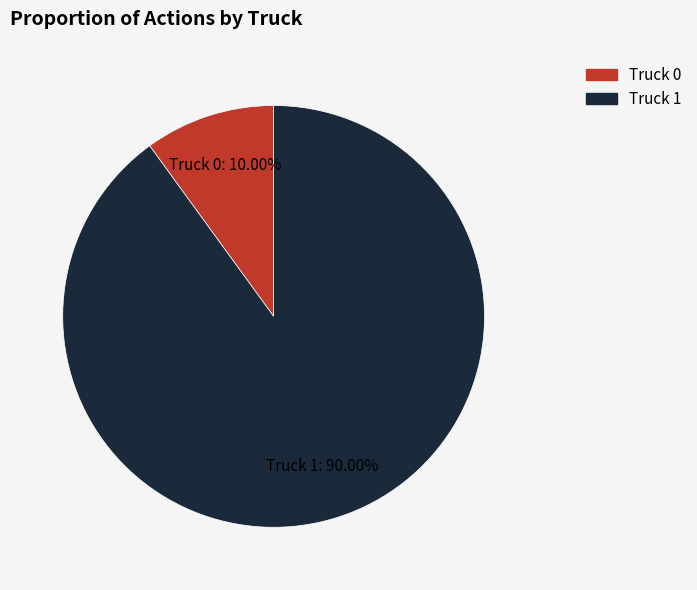

To the nearest percent, what is the difference between the largest and smallest slice percentages?

80%